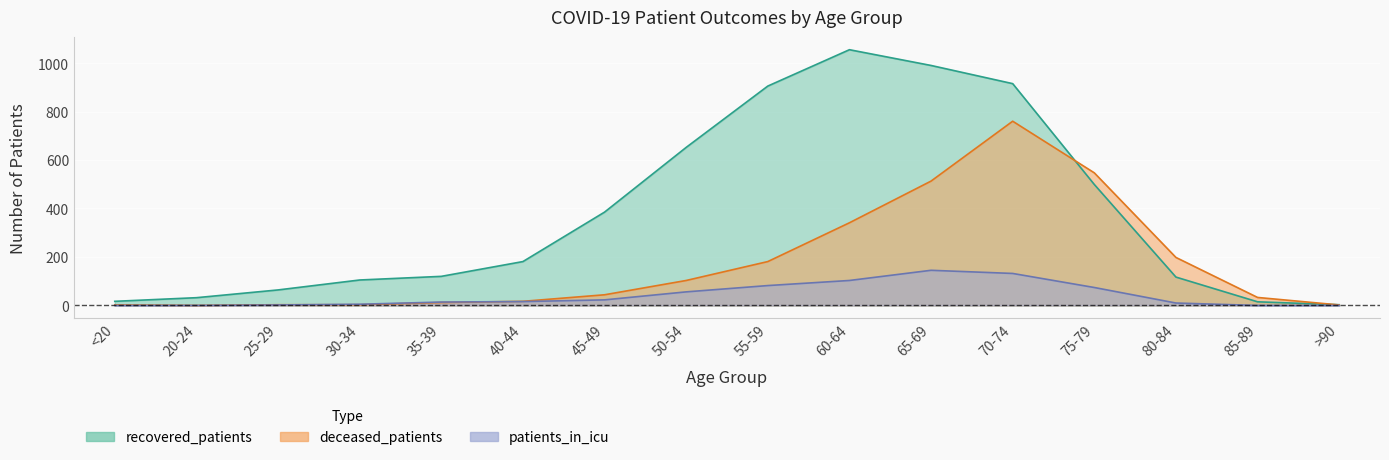

True or false: patients_in_icu has more than 0 interior local peaks.

True